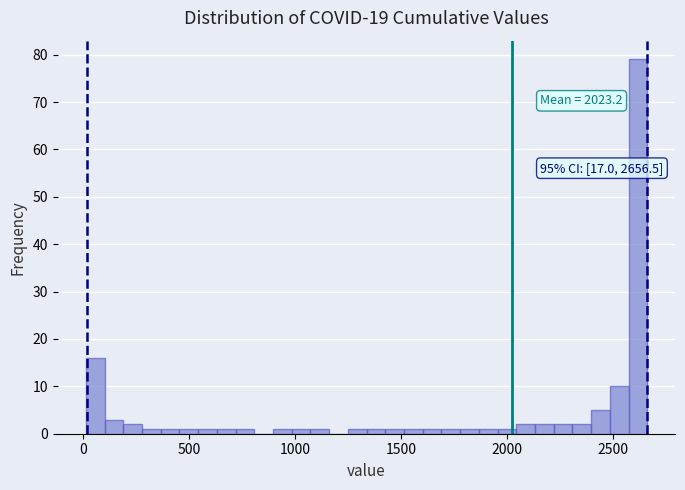

Read against the x-axis, roughly where is the centre of the tallest bar?

2600